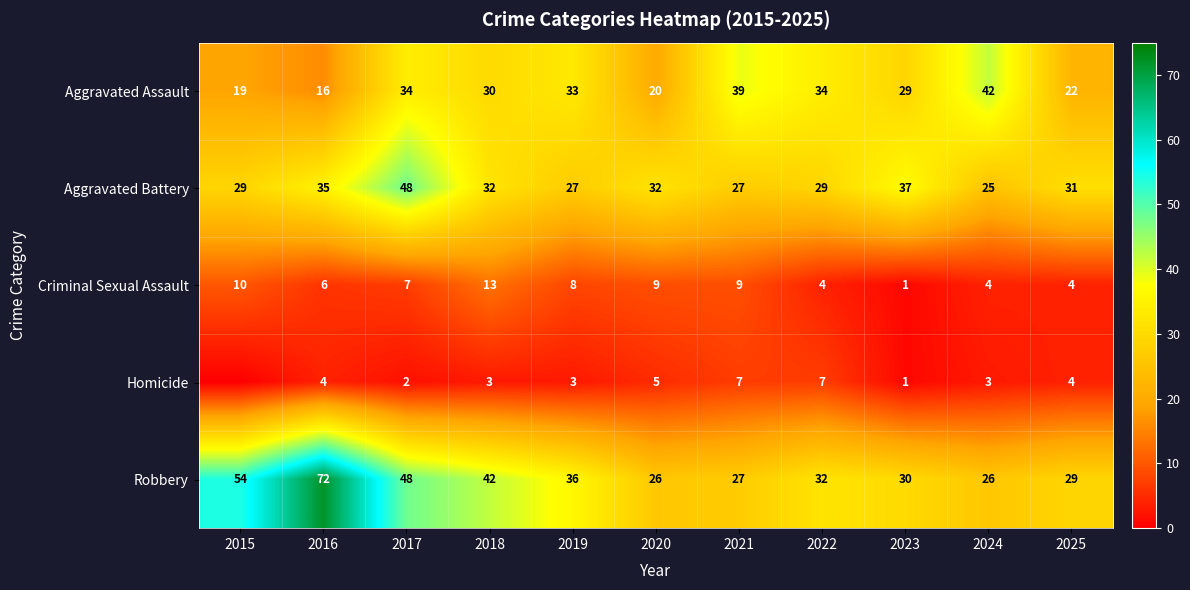

At which category is the sum across all series the highest?

2017